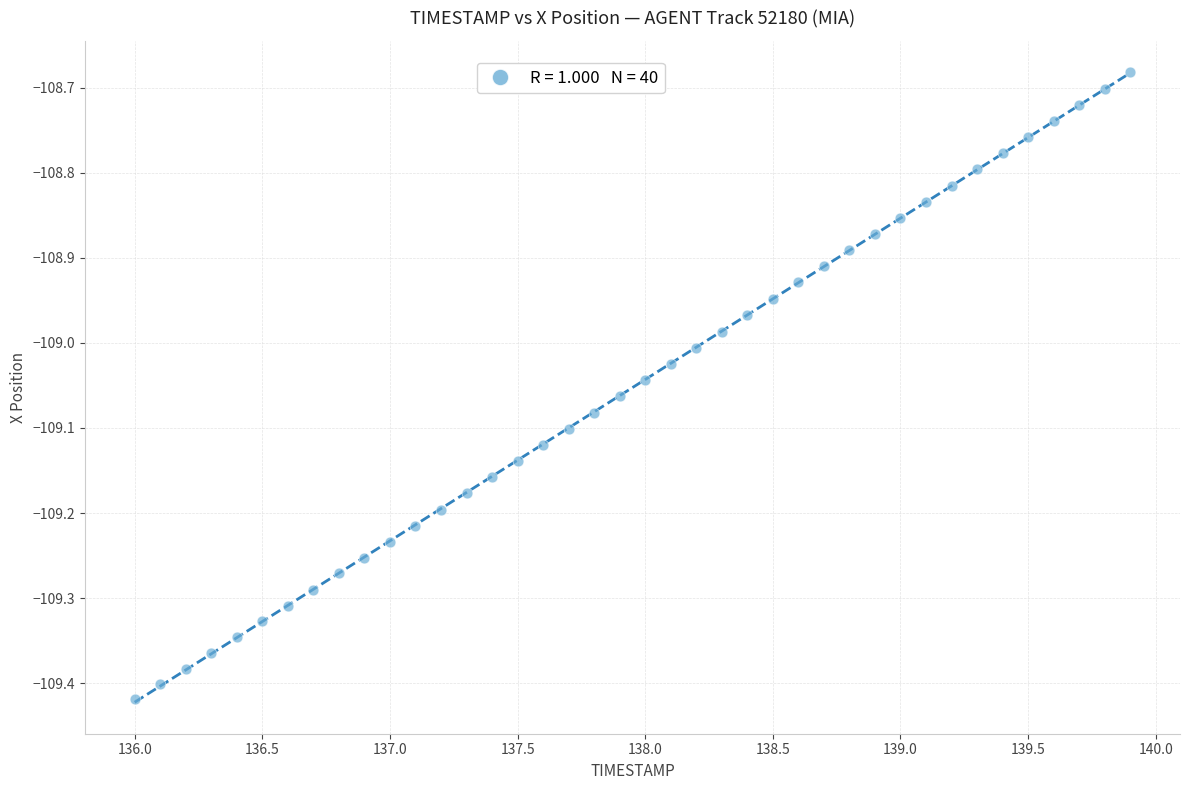

What is the range of Y values (max minus min)?

0.7